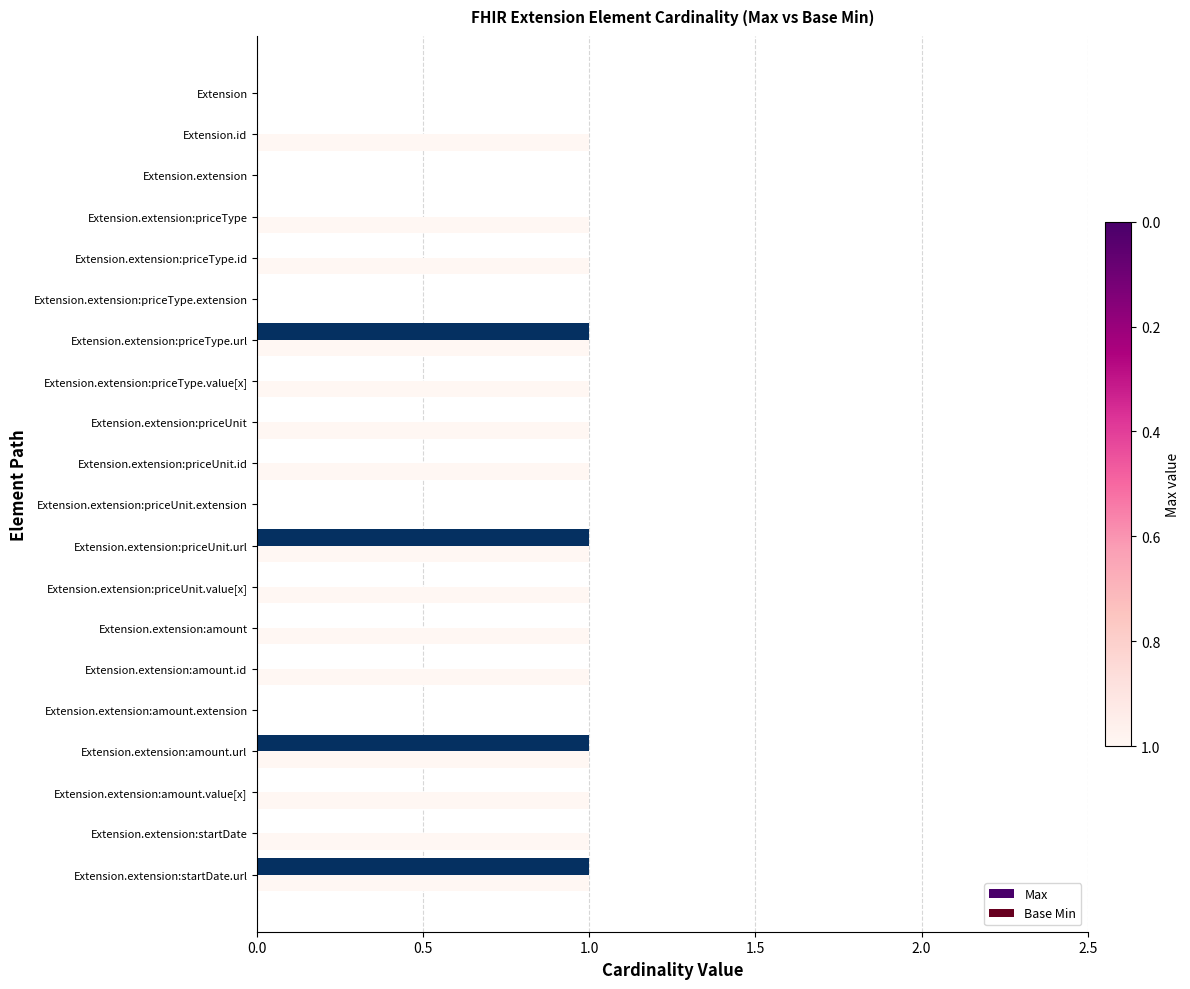

Is the value of Base Min at Extension.extension:priceType greater than the value of Max at Extension.extension:priceUnit?

No